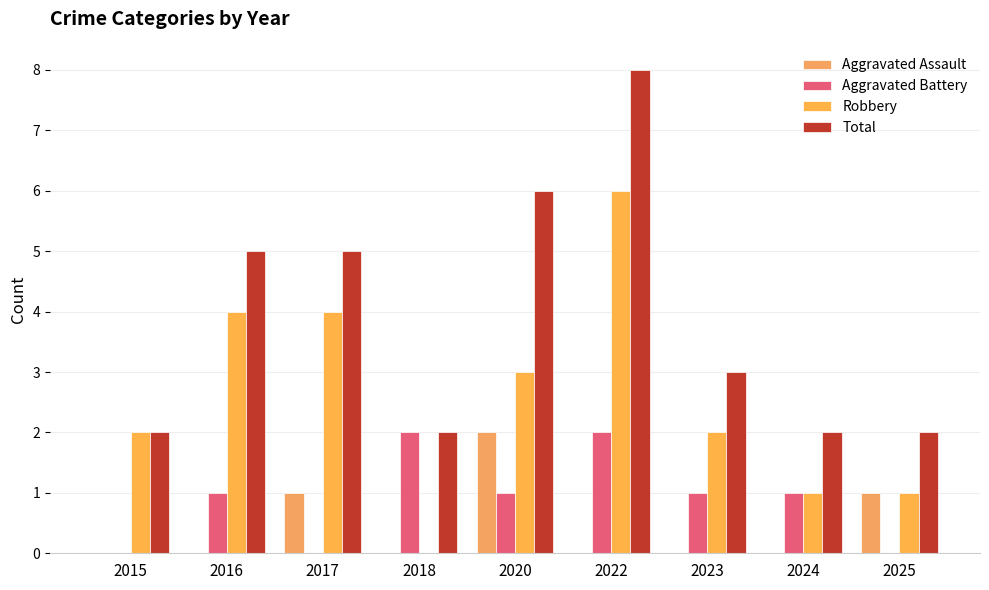

Reading left to right, what are all the values shown in this chart?

Aggravated Assault: 0	0	1	0	2	0	0	0	1
Aggravated Battery: 0	1	0	2	1	2	1	1	0
Robbery: 2	4	4	0	3	6	2	1	1
Total: 2	5	5	2	6	8	3	2	2